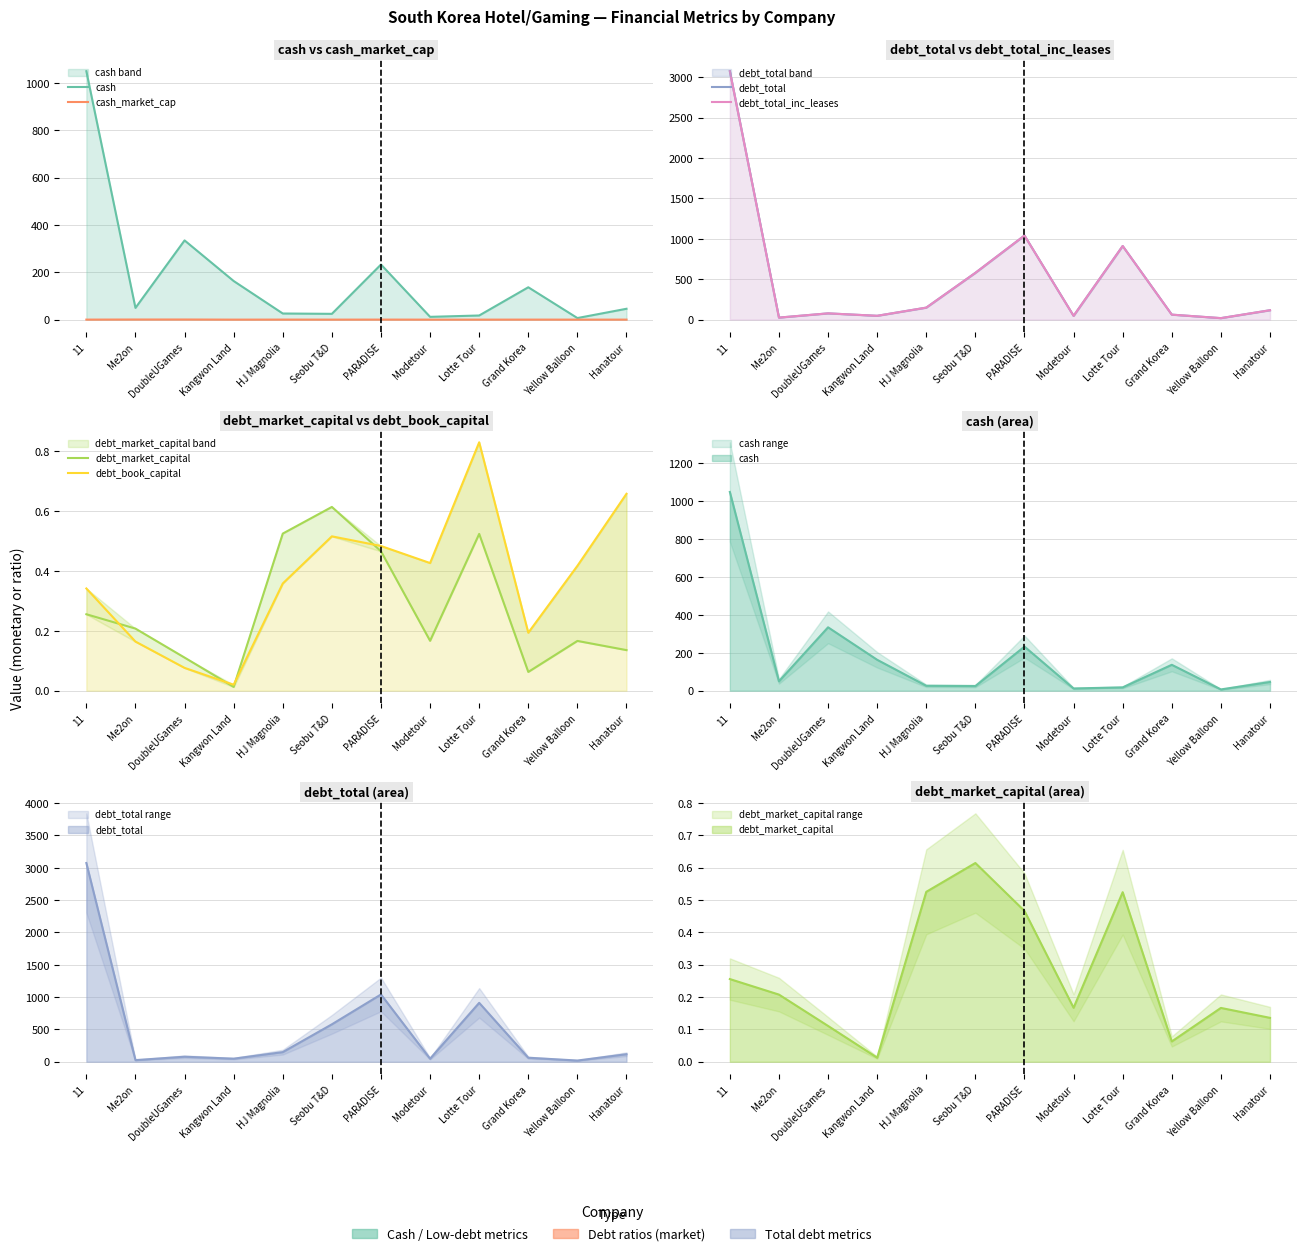

At Hanatour, list the series in order from largest to smallest.

debt_total, debt_total_inc_leases, cash, debt_book_capital, debt_market_capital, cash_market_cap